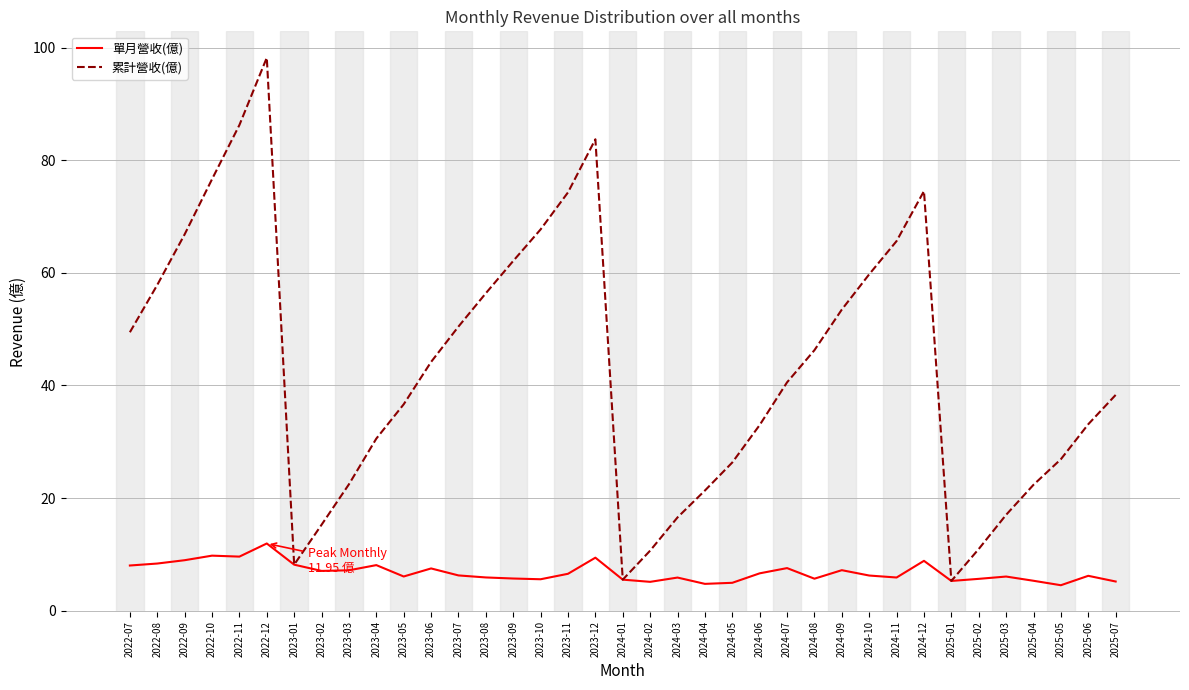

Rank the series at 2025-05 from highest to lowest value.

累計營收(億), 單月營收(億)